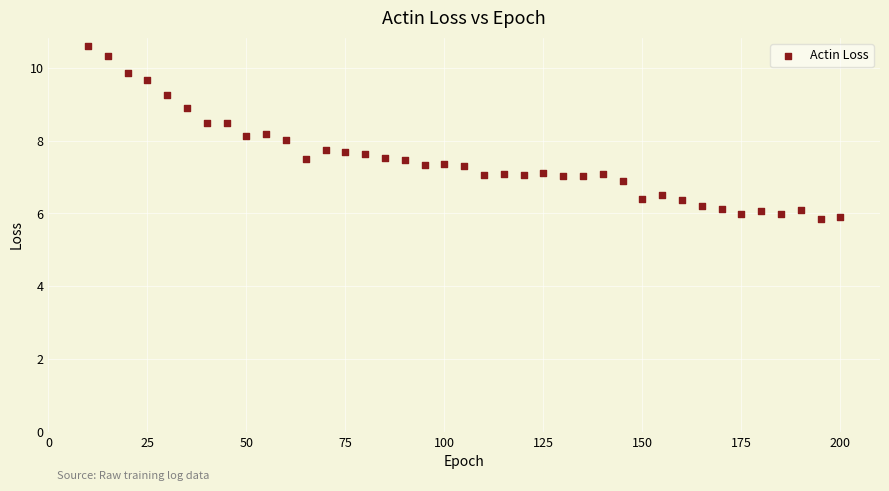

What is the range of X values (max minus min)?

190.0